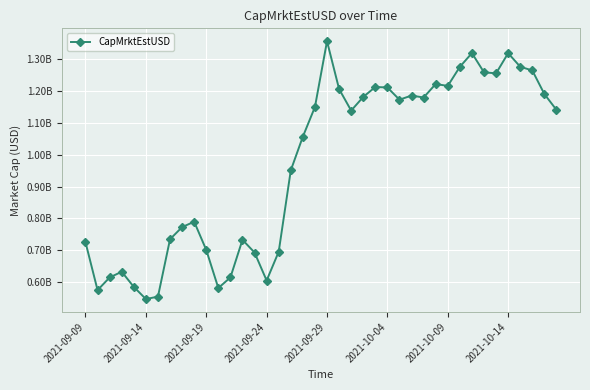

Where does the data first go above 1141387213?

19